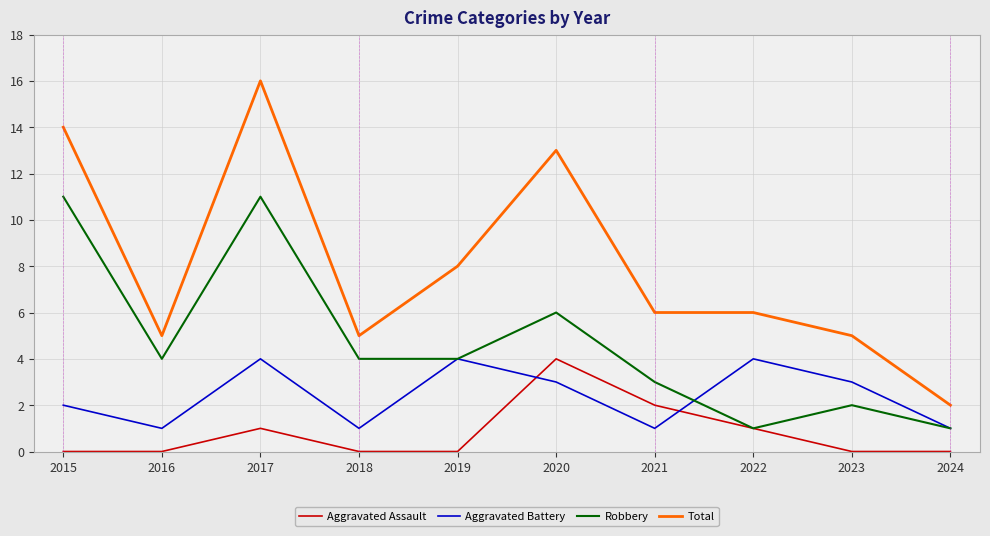

Does the chart display data point markers on the line(s)?

No